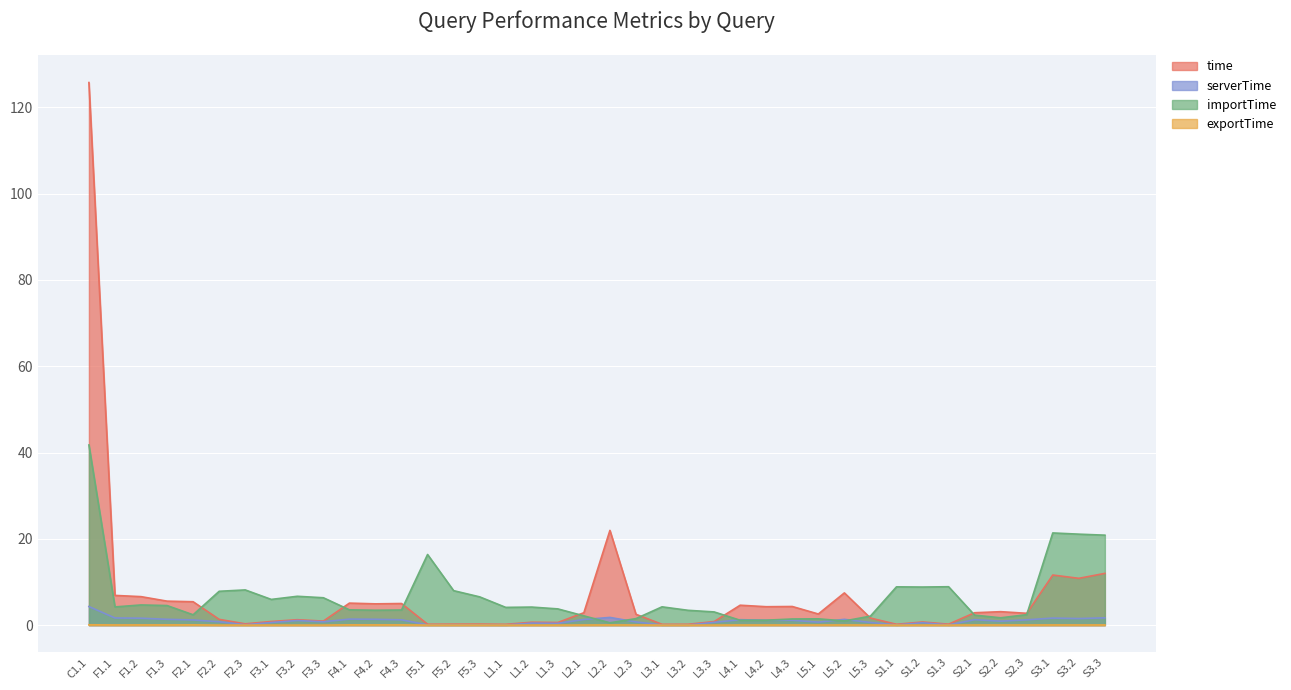

What is the label of the 10th point from the left?

F3.3